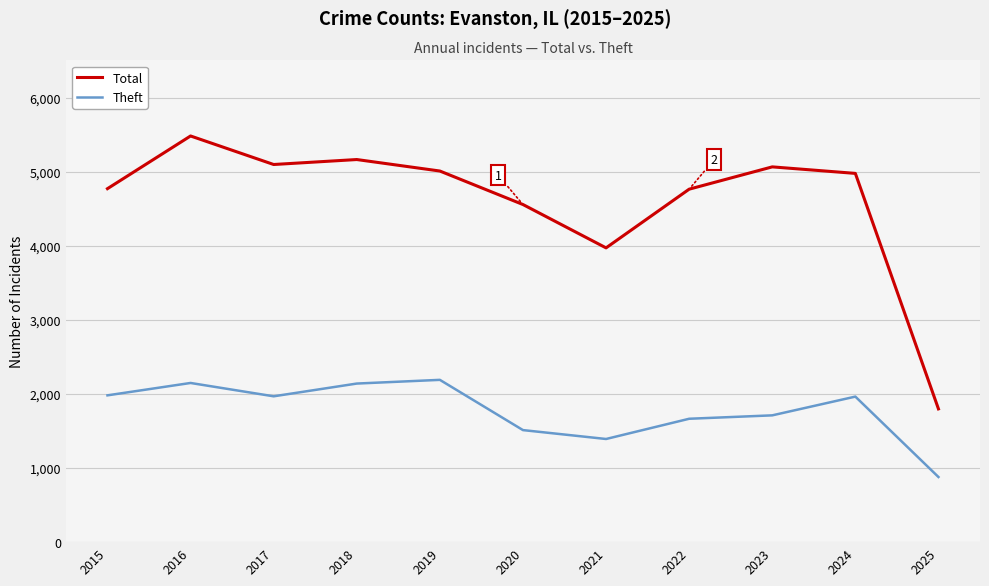

The value of Total at 2016 is 5481. True or false?

True